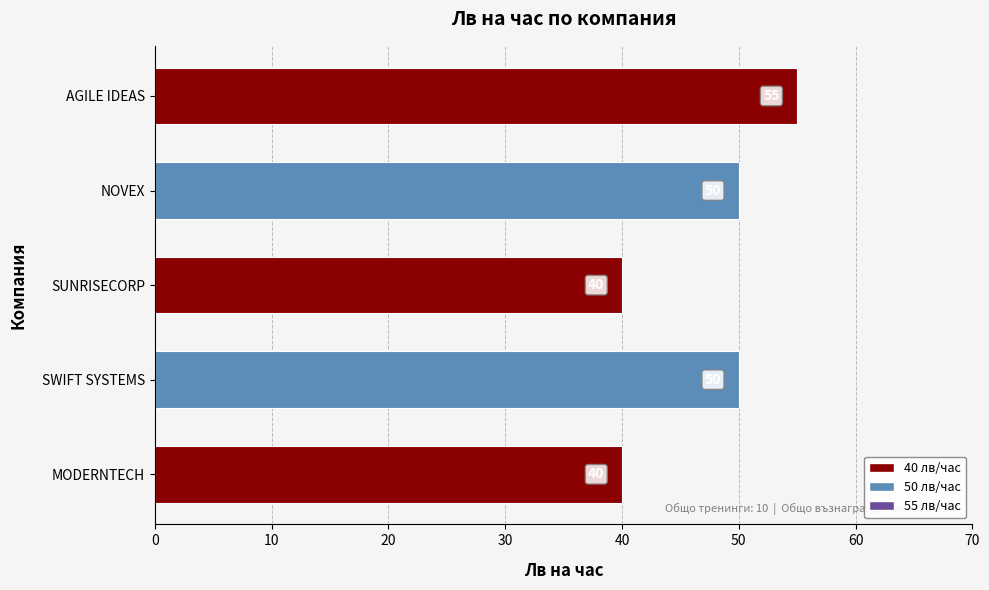

What is the sum of all values?

235